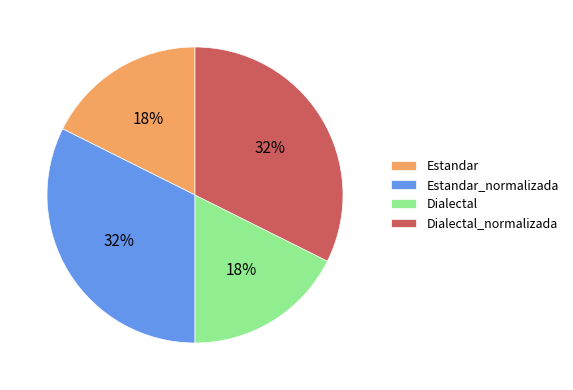

Does Dialectal represent more than half of the total?

No